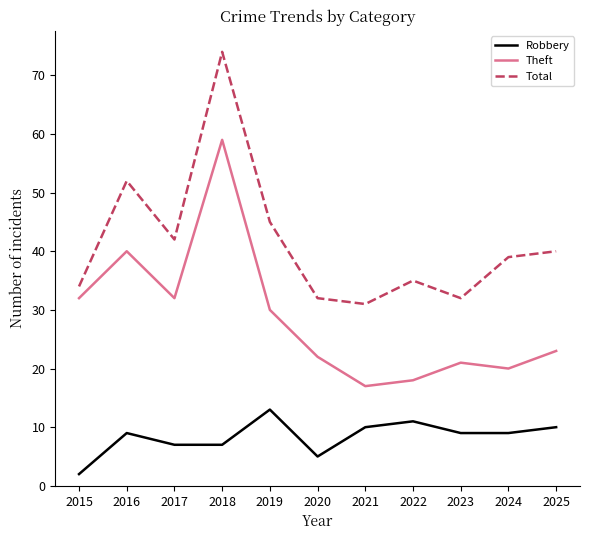

Rank the series at 2025 from highest to lowest value.

Total, Theft, Robbery